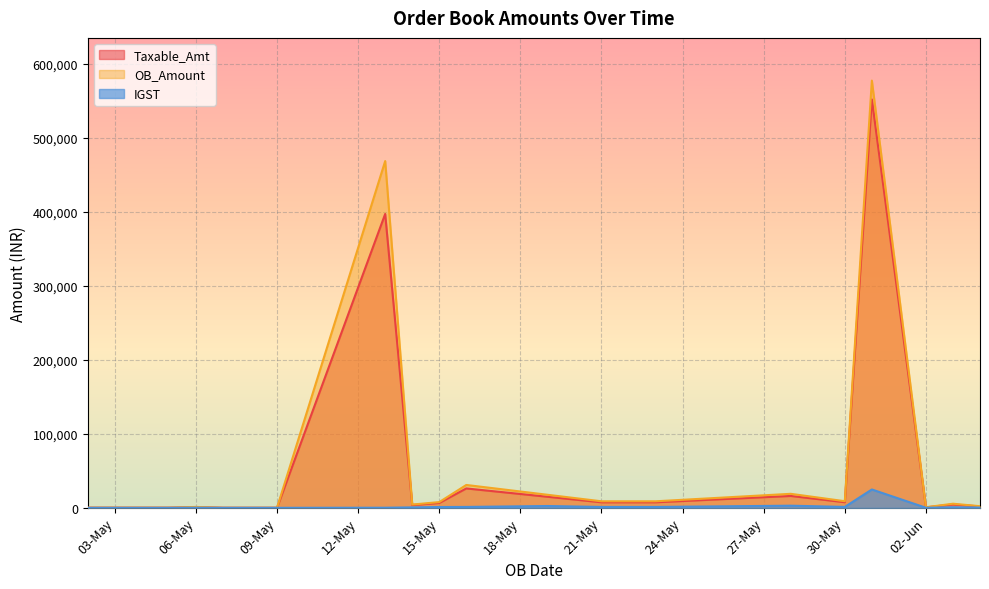

How many lines are shown in the chart?

3